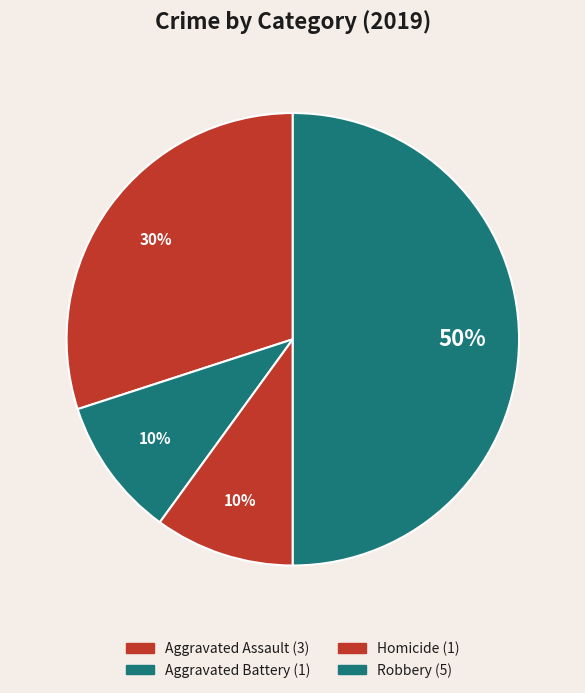

How many slices are in this pie chart?

4